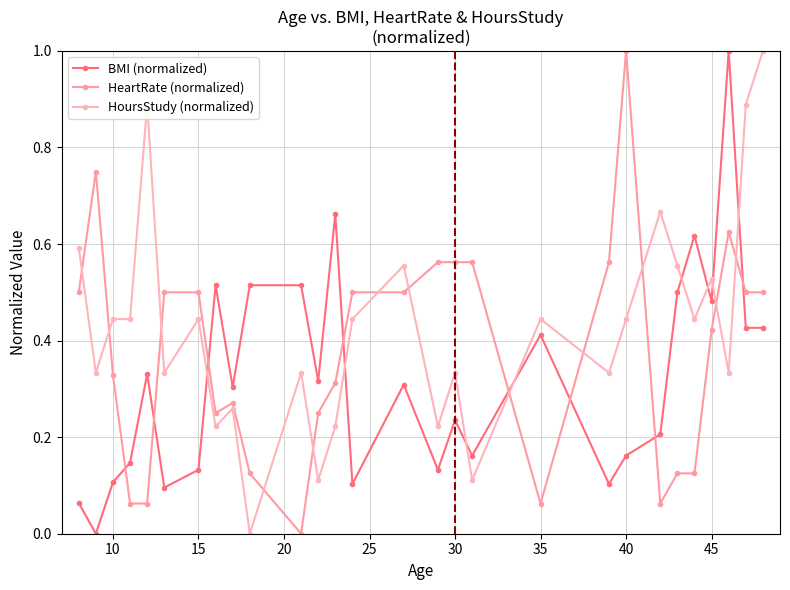

What are all the series names shown in the legend?

BMI (normalized), HeartRate (normalized), HoursStudy (normalized)